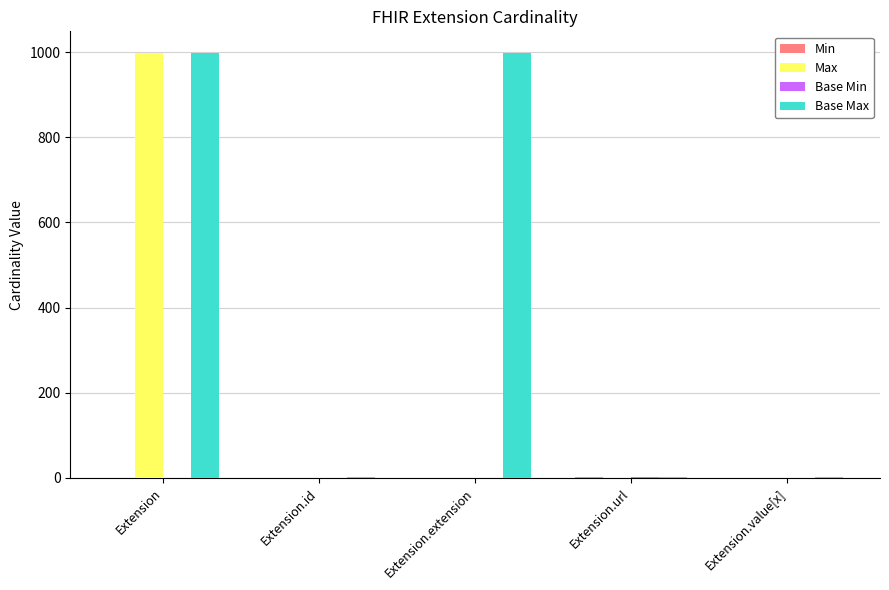

How many distinct data groups are displayed?

4